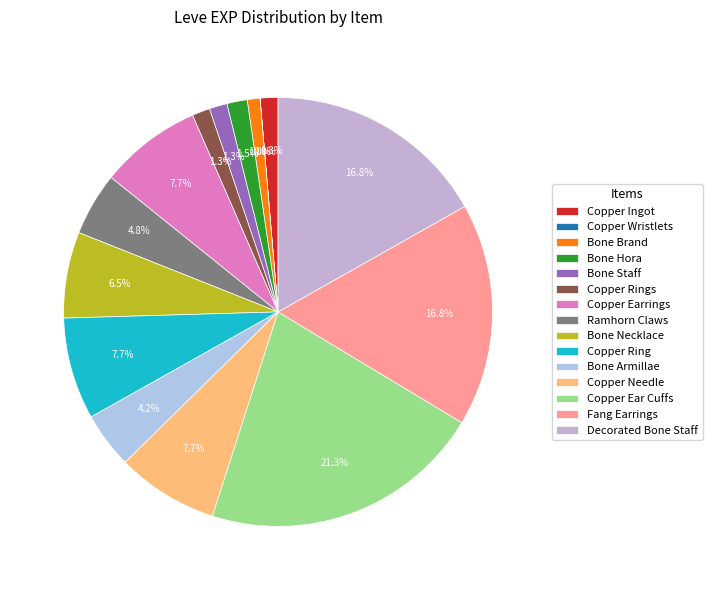

What is the ratio of the value at Copper Ring to the value at Bone Armillae?

1.8